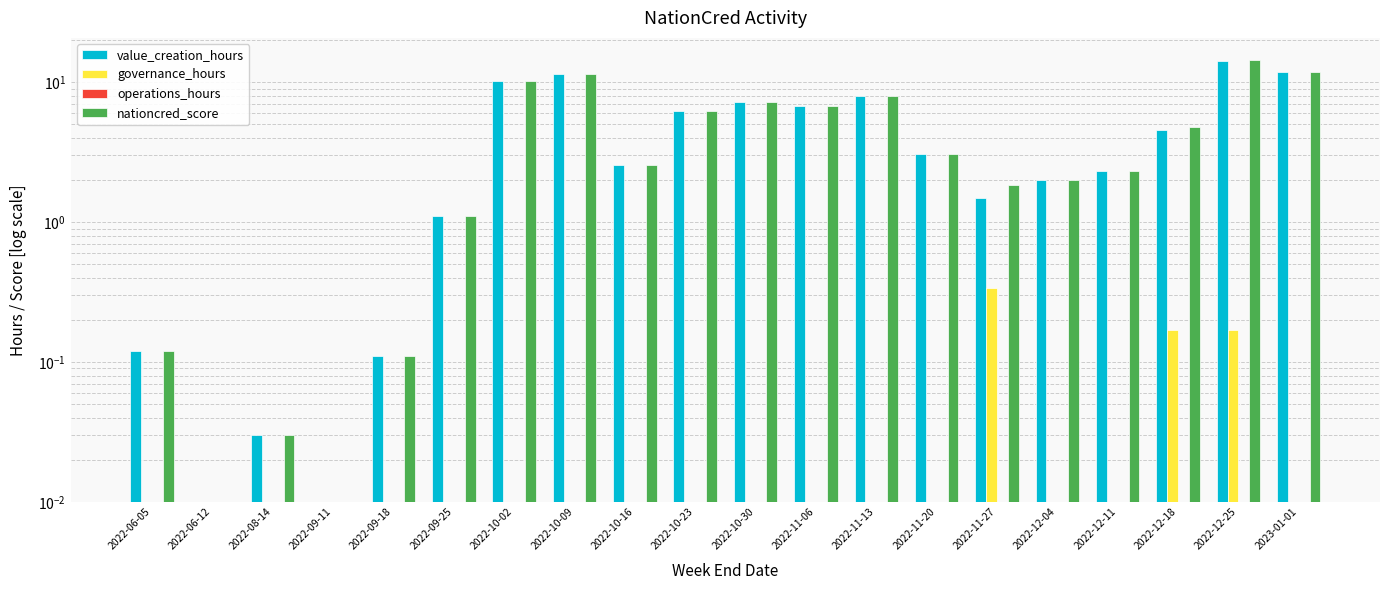

How many groups of bars are there?

20